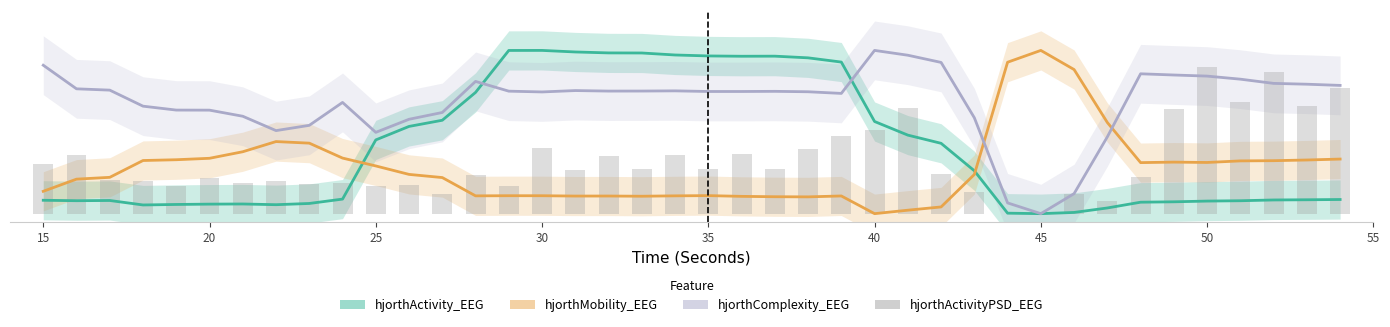

Reading left to right, what are all the values shown in this chart?

hjorthActivity_EEG: 0.1	0.1	0.1	0.1	0.1	0.1	0.1	0.1	0.1	0.1	0.5	0.5	0.6	0.7	1.0	1.0	1.0	1.0	1.0	1.0	1.0	1.0	1.0	1.0	0.9	0.6	0.5	0.4	0.3	0.0	0.0	0.0	0.0	0.1	0.1	0.1	0.1	0.1	0.1	0.1
hjorthMobility_EEG: 0.1	0.2	0.2	0.3	0.3	0.3	0.4	0.4	0.4	0.3	0.3	0.2	0.2	0.1	0.1	0.1	0.1	0.1	0.1	0.1	0.1	0.1	0.1	0.1	0.1	0.0	0.0	0.0	0.2	0.9	1.0	0.9	0.6	0.3	0.3	0.3	0.3	0.3	0.3	0.3
hjorthComplexity_EEG: 0.9	0.8	0.8	0.7	0.6	0.6	0.6	0.5	0.5	0.7	0.5	0.6	0.6	0.8	0.8	0.7	0.8	0.8	0.8	0.8	0.7	0.7	0.7	0.7	0.7	1.0	1.0	0.9	0.6	0.1	0.0	0.1	0.5	0.9	0.8	0.8	0.8	0.8	0.8	0.8
hjorthActivityPSD_EEG: 0.3	0.4	0.2	0.2	0.2	0.2	0.2	0.2	0.2	0.2	0.2	0.2	0.1	0.2	0.2	0.4	0.3	0.4	0.3	0.4	0.3	0.4	0.3	0.4	0.5	0.5	0.6	0.2	0.1	0.0	0.0	0.1	0.1	0.2	0.6	0.9	0.7	0.9	0.7	0.8